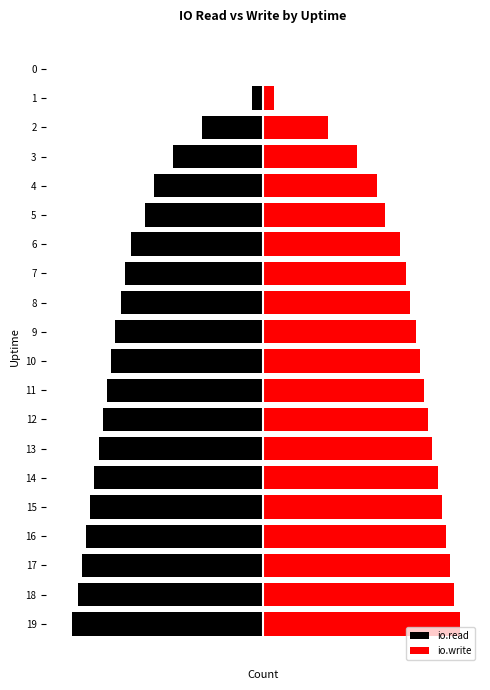

What is the average value of the io.write series?

6972.2